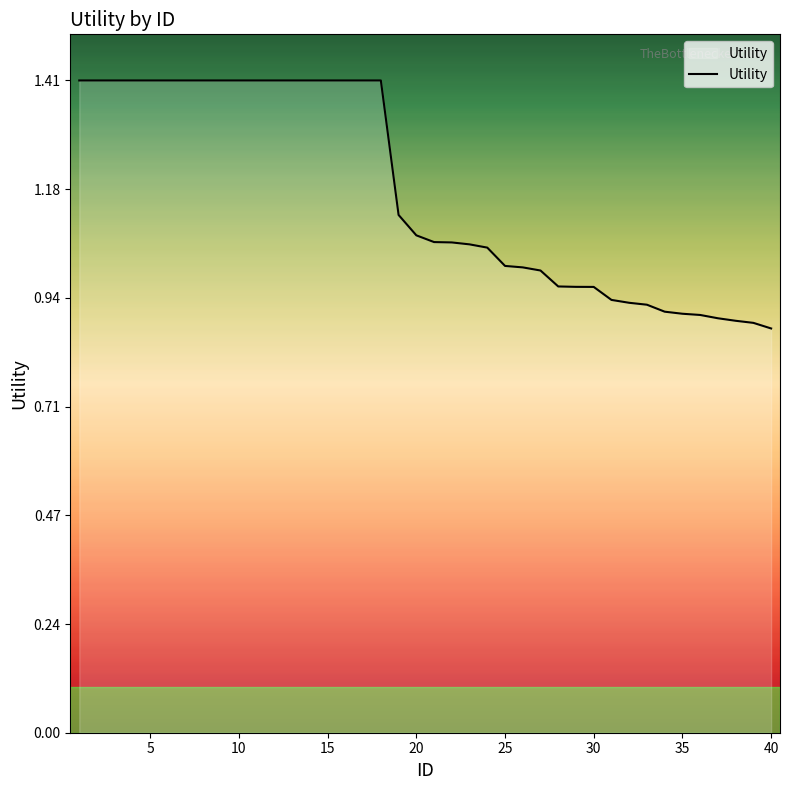

What is the difference between the maximum and minimum values?

0.5